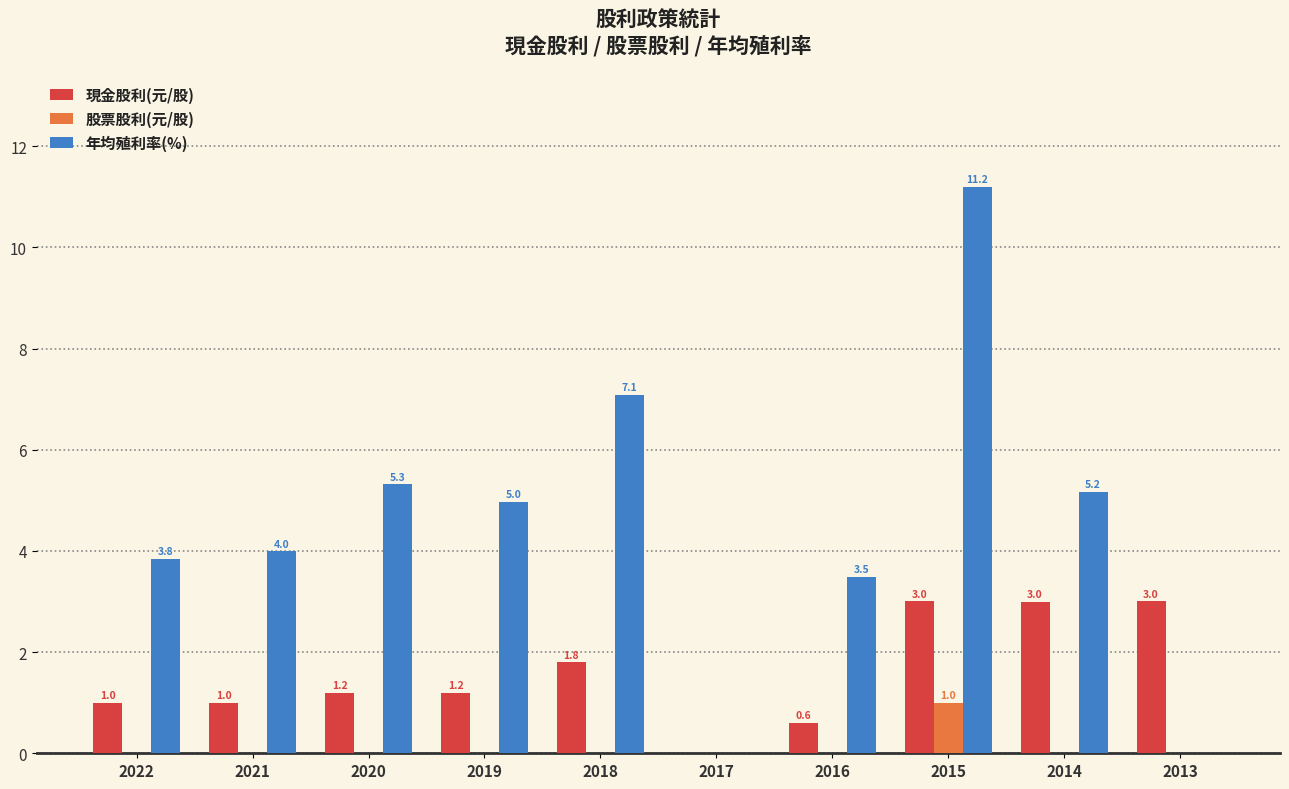

Which series changed the most between 2015 and 2014?

年均殖利率(%)